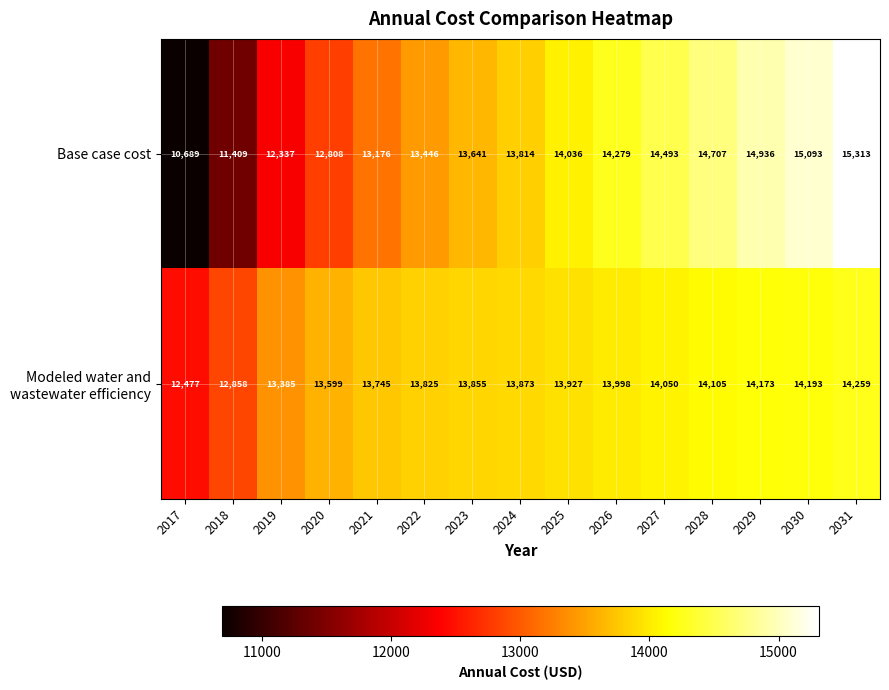

The value of Base case cost at 2026 is 14279. True or false?

True